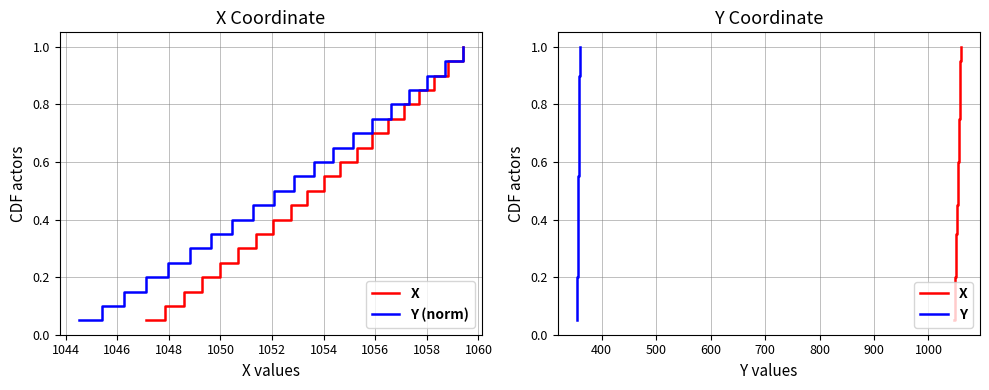

What are all the series names shown in the legend?

X, Y (norm), Y